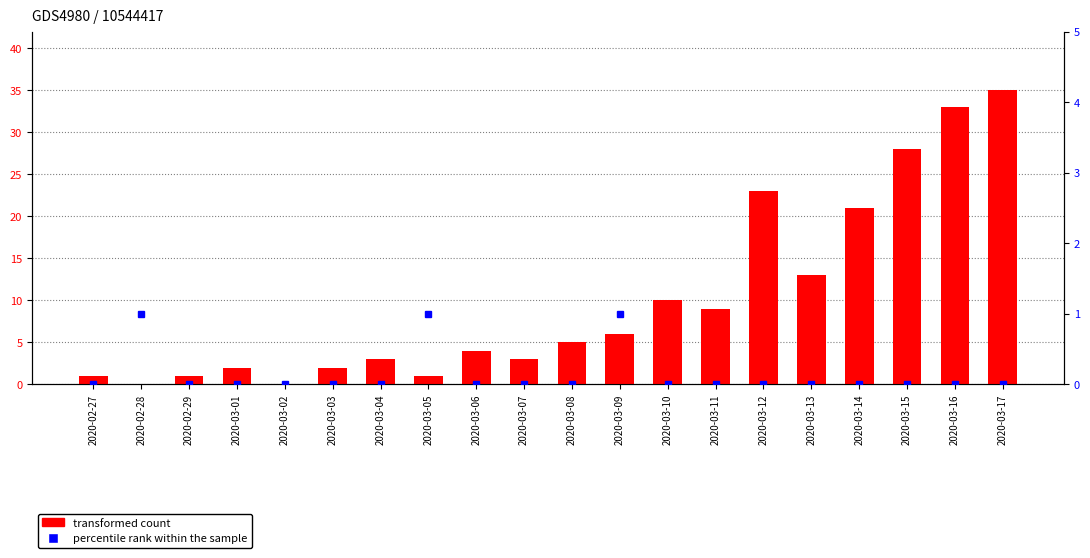

What is the sum of all transformed count values?

200